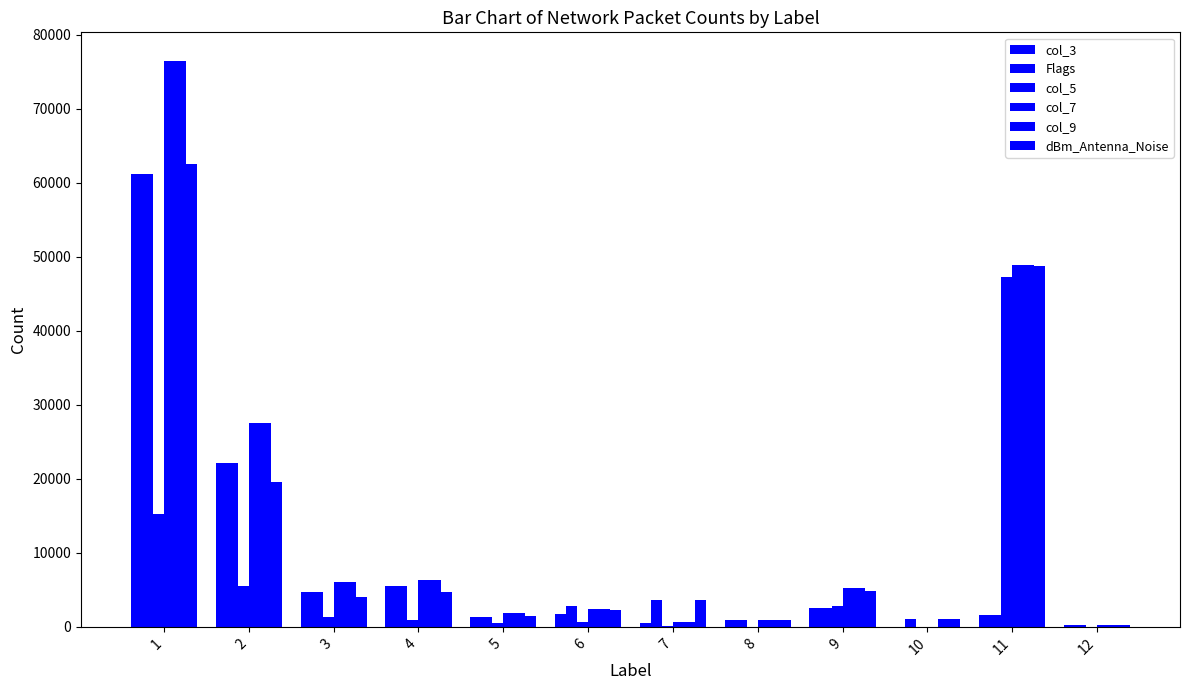

How many categories are shown in the chart?

12